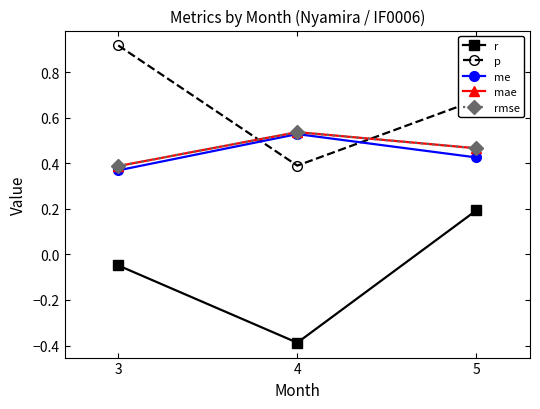

Reading left to right, what are all the values shown in this chart?

r: 3=-0.0	4=-0.4	5=0.2
p: 3=0.9	4=0.4	5=0.7
me: 3=0.4	4=0.5	5=0.4
mae: 3=0.4	4=0.5	5=0.5
rmse: 3=0.4	4=0.5	5=0.5